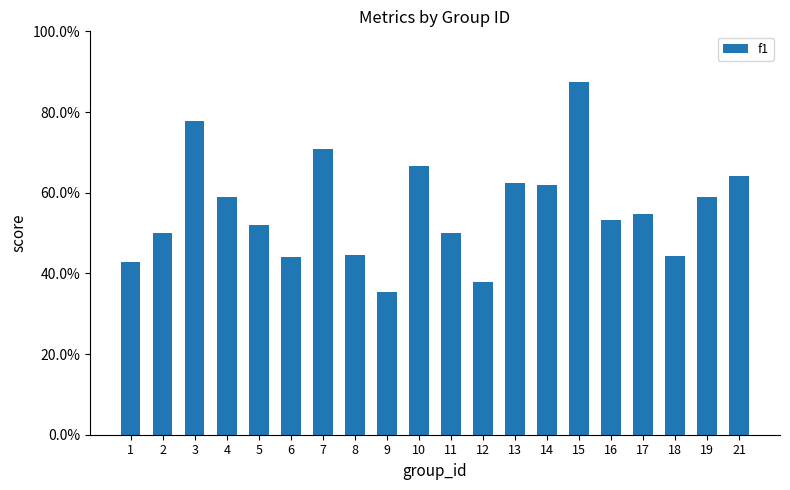

Reading right to left, list all the values displayed in this chart.

0.6	0.6	0.4	0.5	0.5	0.9	0.6	0.6	0.4	0.5	0.7	0.4	0.4	0.7	0.4	0.5	0.6	0.8	0.5	0.4